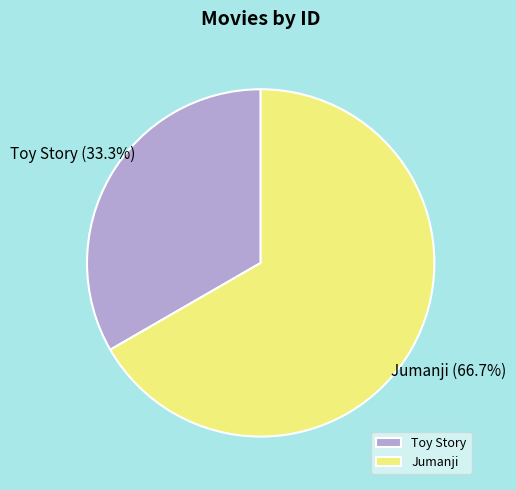

What is the total percentage of Toy Story and Jumanji?

100.0%